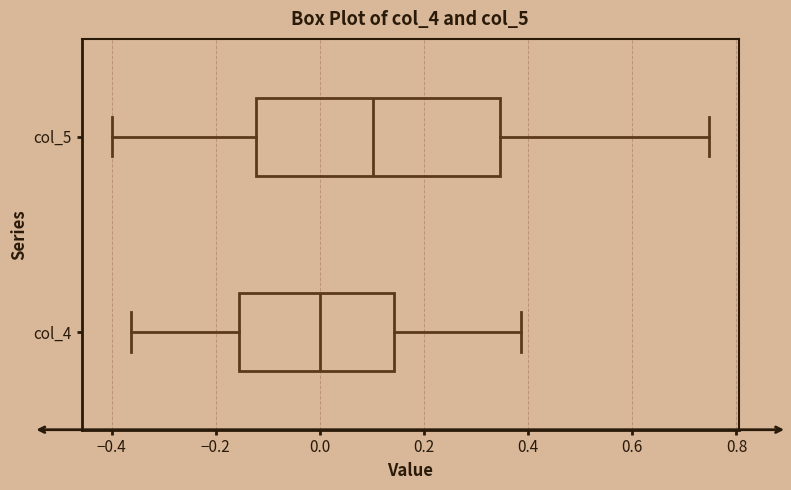

Reading bottom to top, read every box against the x-axis: the position of its median line, the range the box covers, and the ends of its whiskers. The values are not printed on the chart, so give them approximately, as read against the axis.

col_4: median 0.00, box -0.16 to 0.14, whiskers -0.36 to 0.38
col_5: median 0.10, box -0.12 to 0.34, whiskers -0.40 to 0.74